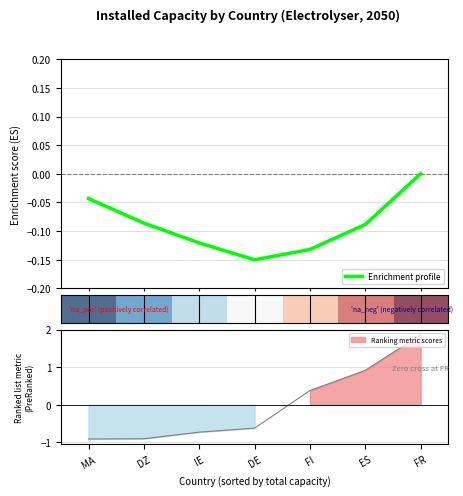

True or false: Enrichment profile has a value of -0.1 at IE.

True